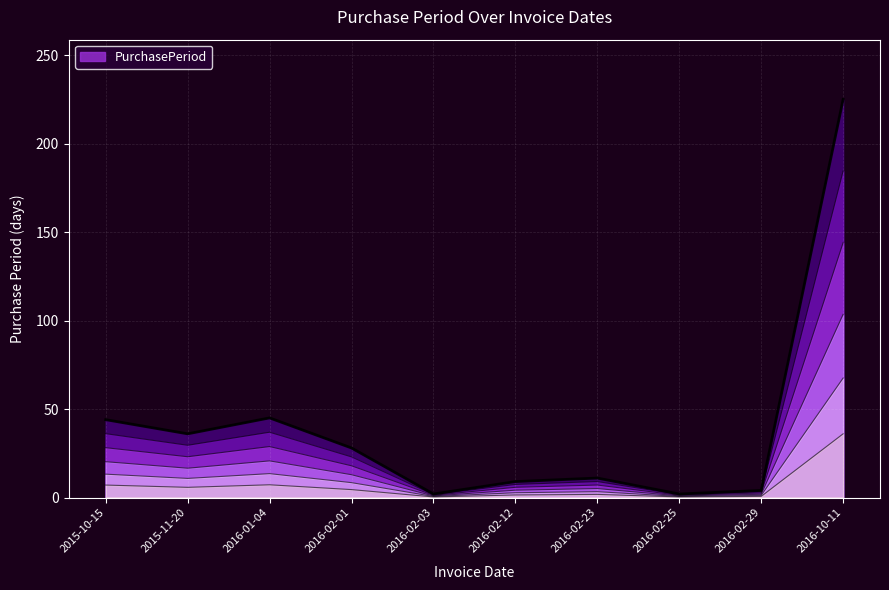

Rank the categories by value from highest to lowest.

2016-10-11, 2016-01-04, 2015-10-15, 2015-11-20, 2016-02-01, 2016-02-23, 2016-02-12, 2016-02-29, 2016-02-03, 2016-02-25